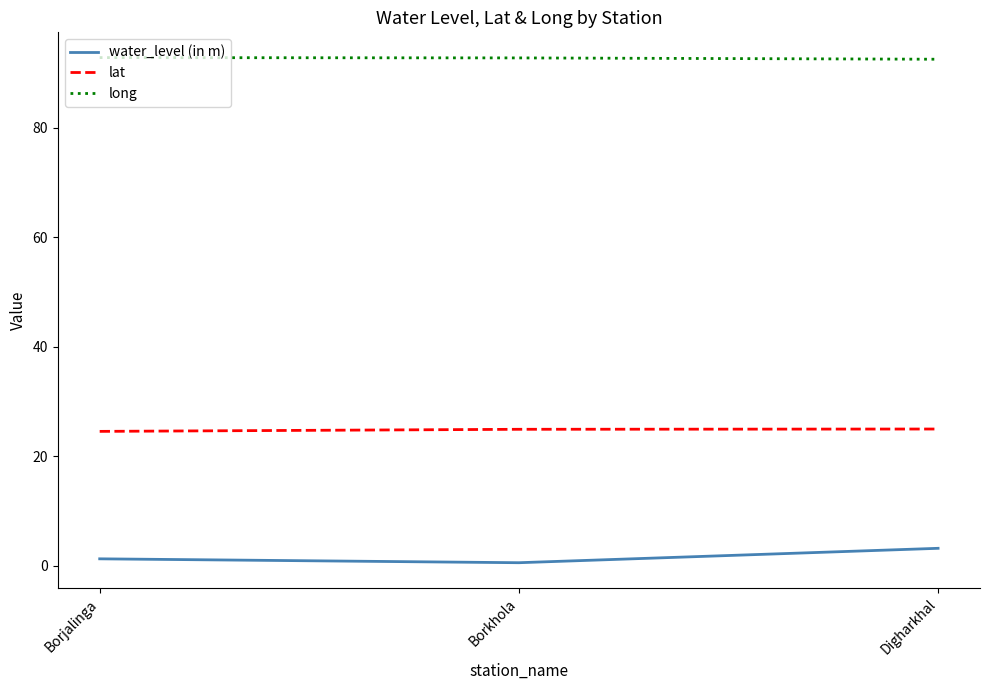

What is the maximum value for long?

92.8